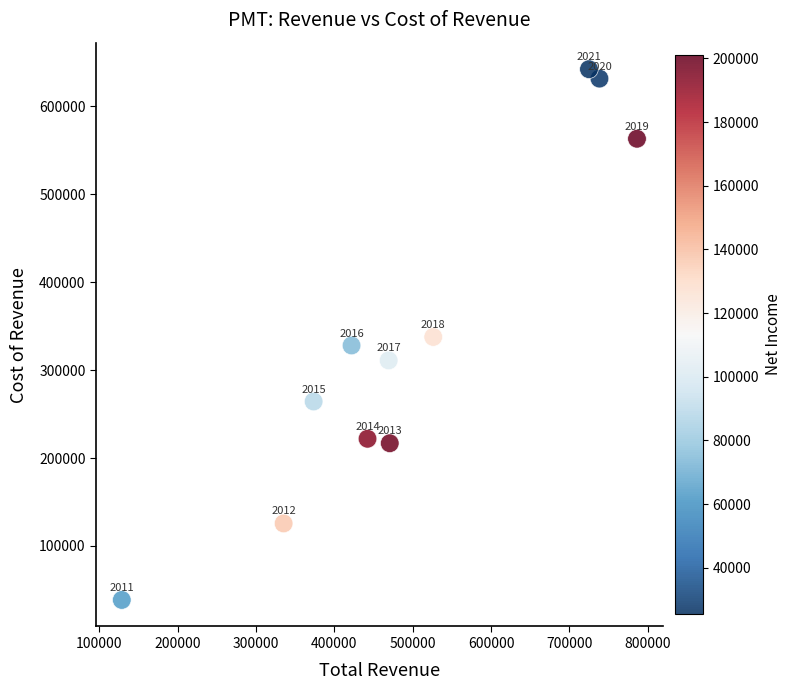

What Y value in the scatter plot is closest to 340400?

337700